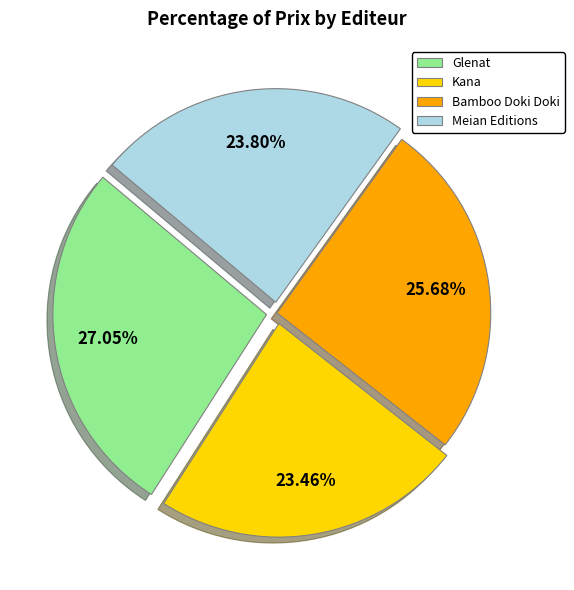

Which slice is the largest?

Glenat